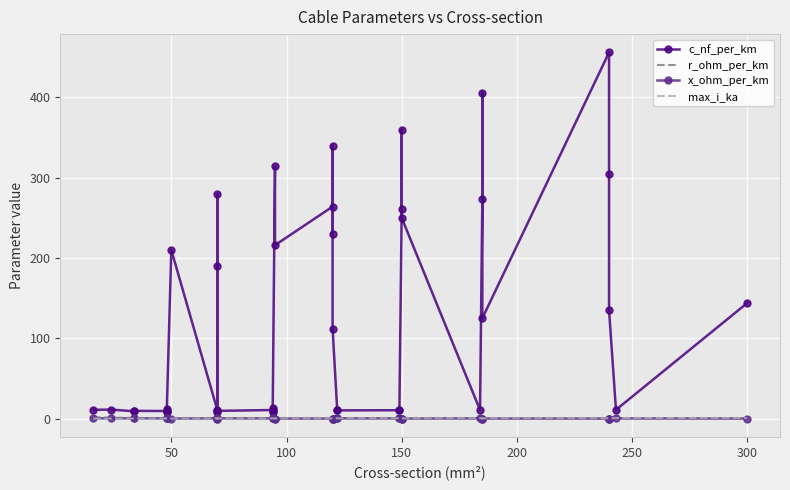

True or false: r_ohm_per_km has more than 2 interior local peaks.

True